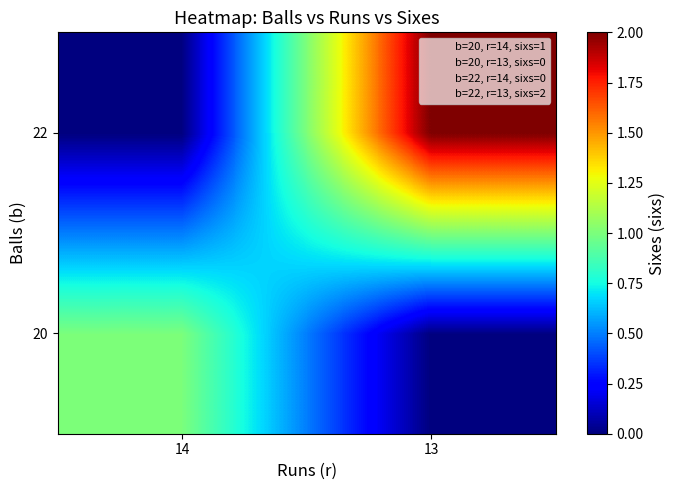

How many distinct data groups are displayed?

2